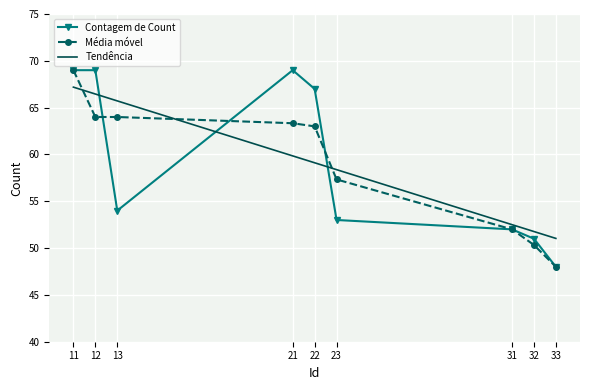

Which category has the highest value in the Média móvel series?

11